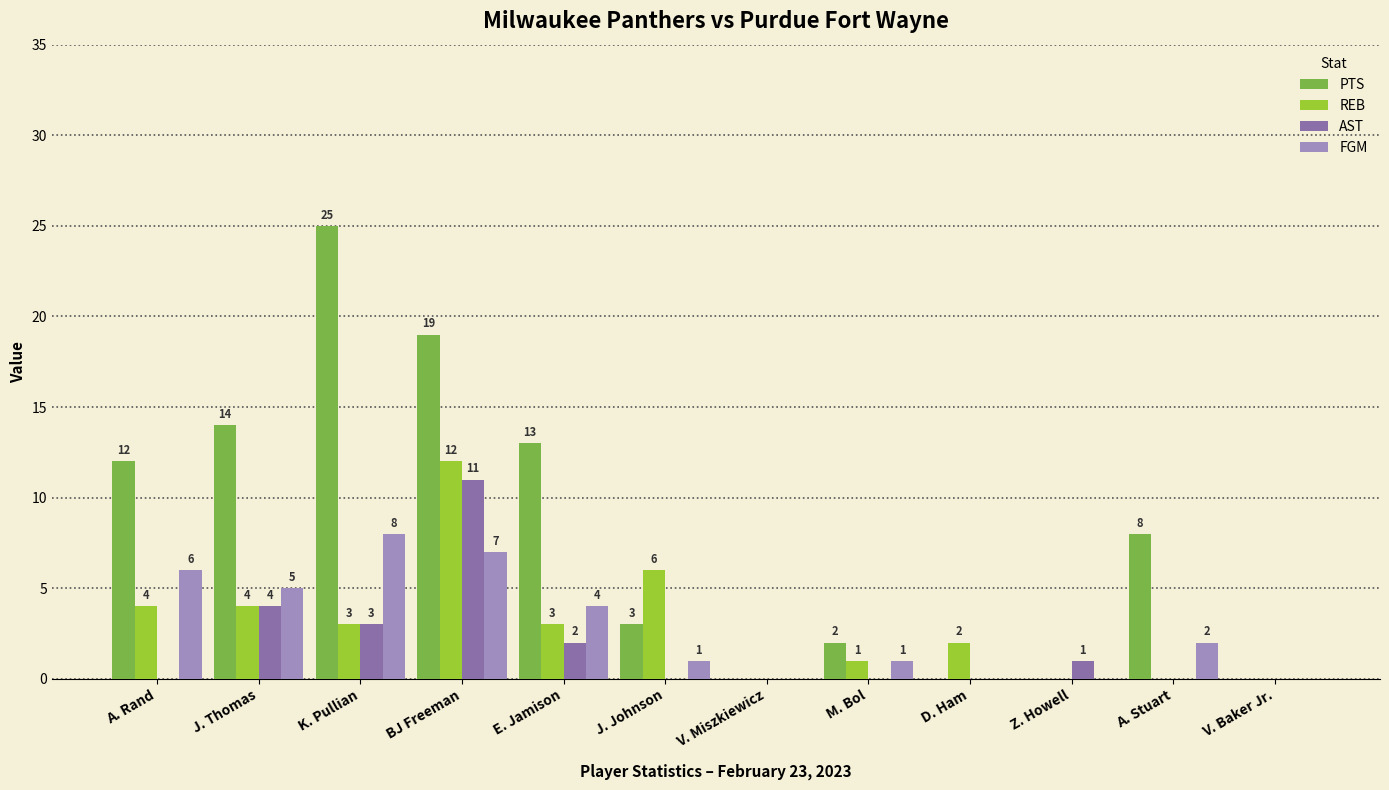

True or false: PTS has a value of 19 at BJ Freeman.

True